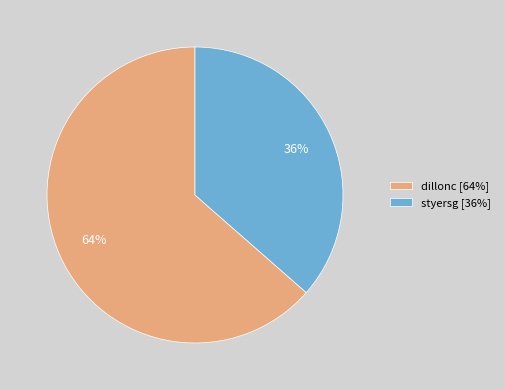

Which category has the smallest portion of the pie?

styersg